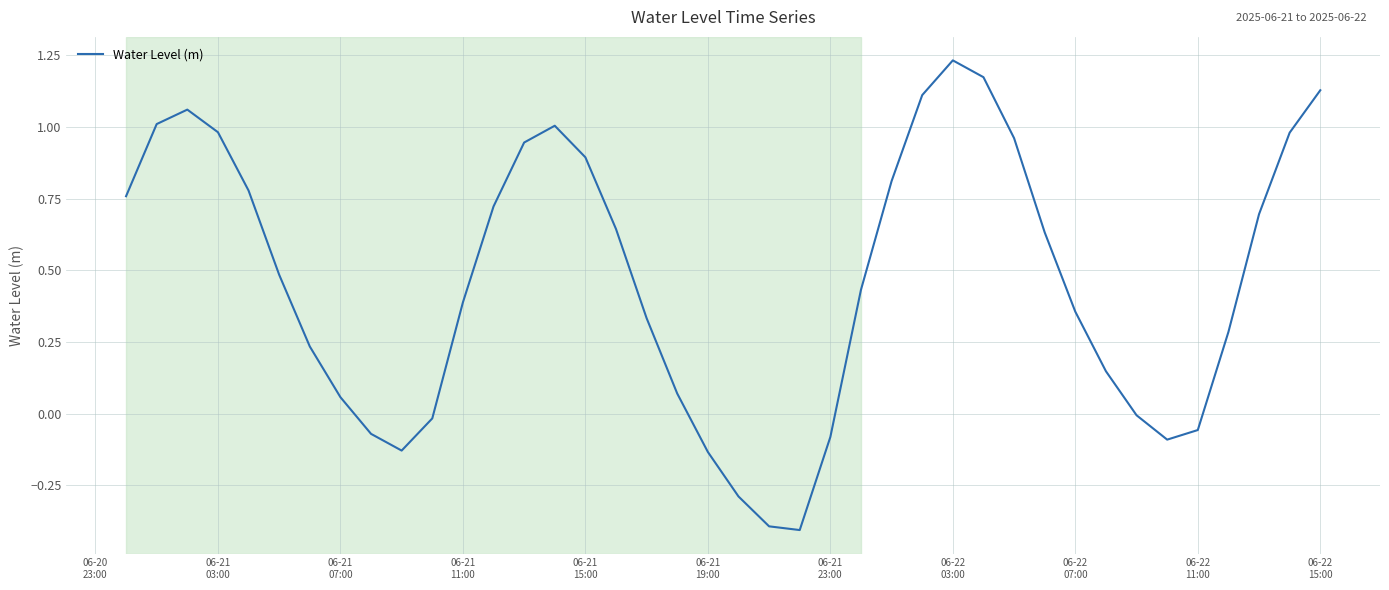

What is the smallest value displayed?

-0.4